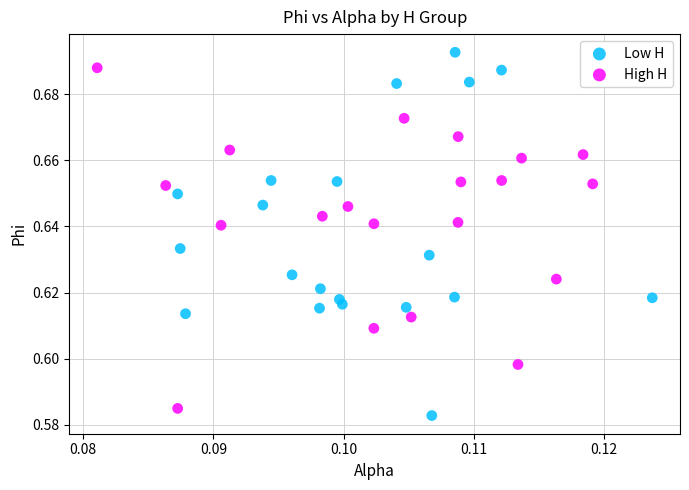

What are all the series names shown in the legend?

Low H, High H